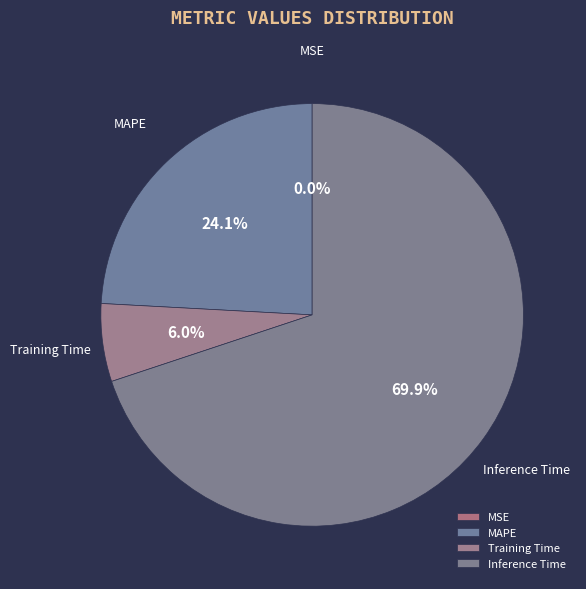

What is the largest slice in the pie chart?

Inference Time